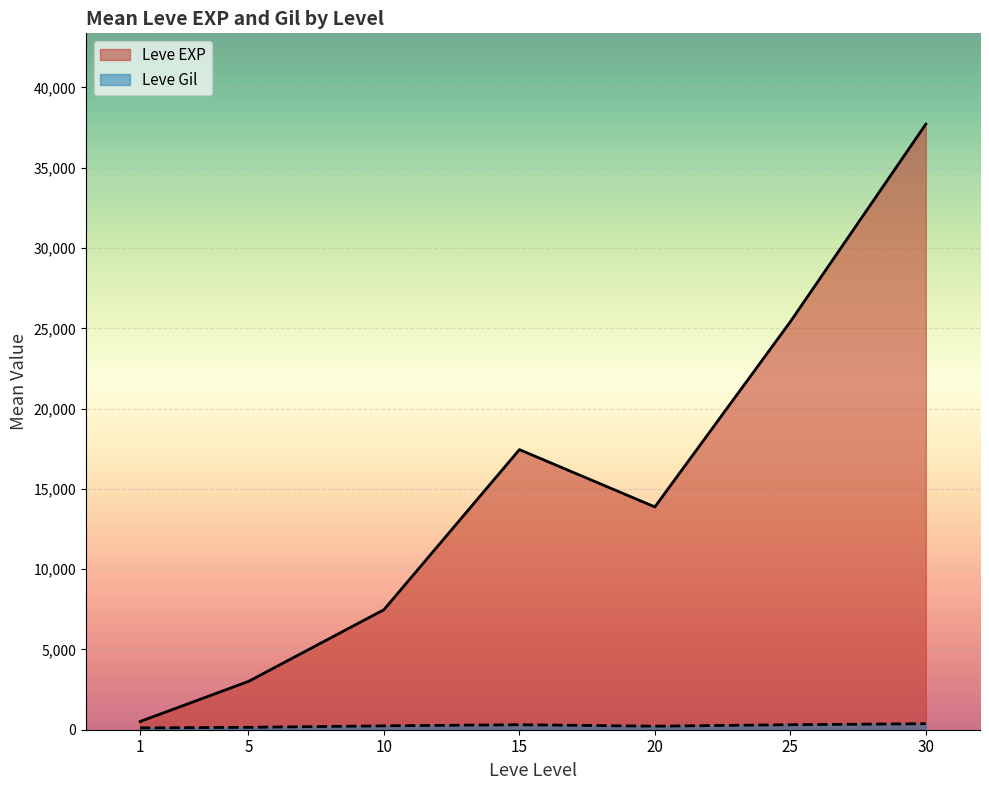

Does the chart display data point markers on the line(s)?

No